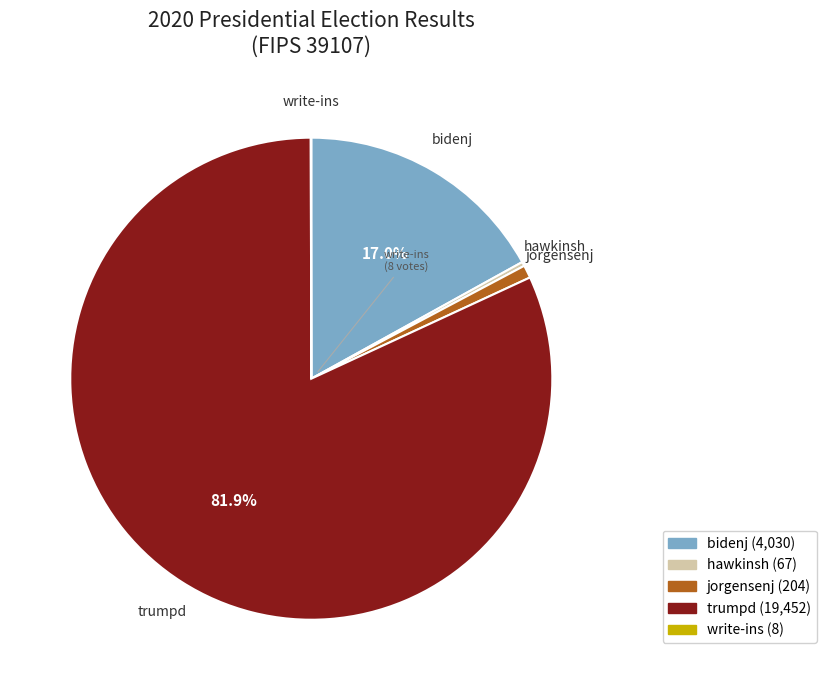

Does bidenj represent more than half of the total?

No